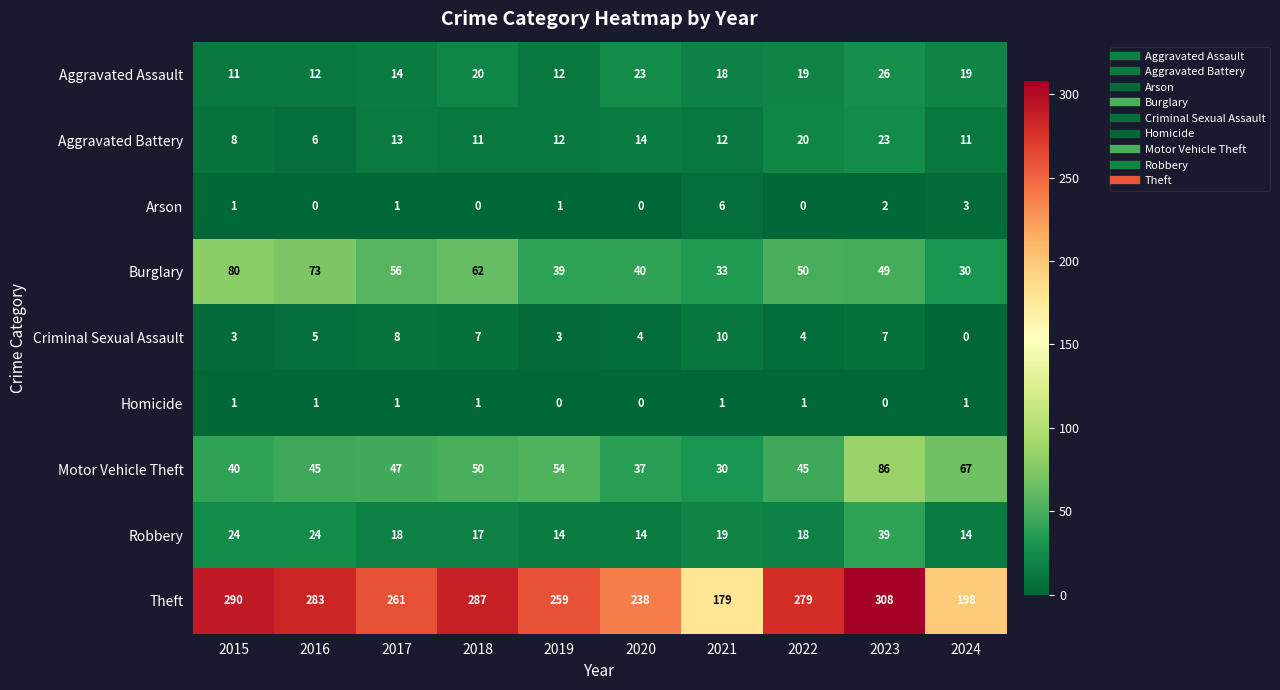

The Aggravated Battery series shows 6 at 2024. True or false?

False